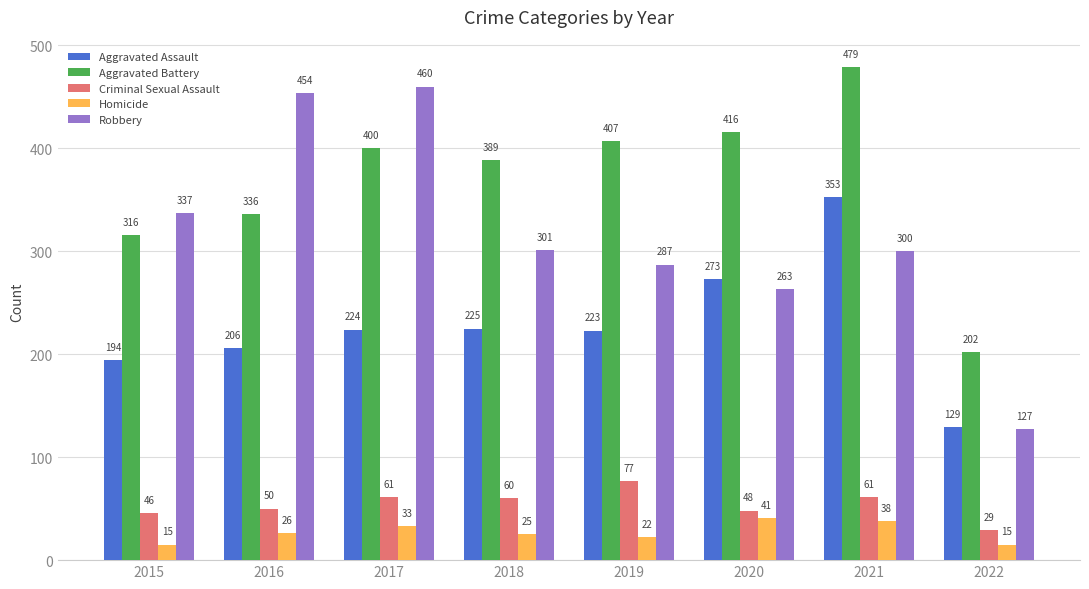

What is the difference between the Homicide values at 2021 and 2020?

3